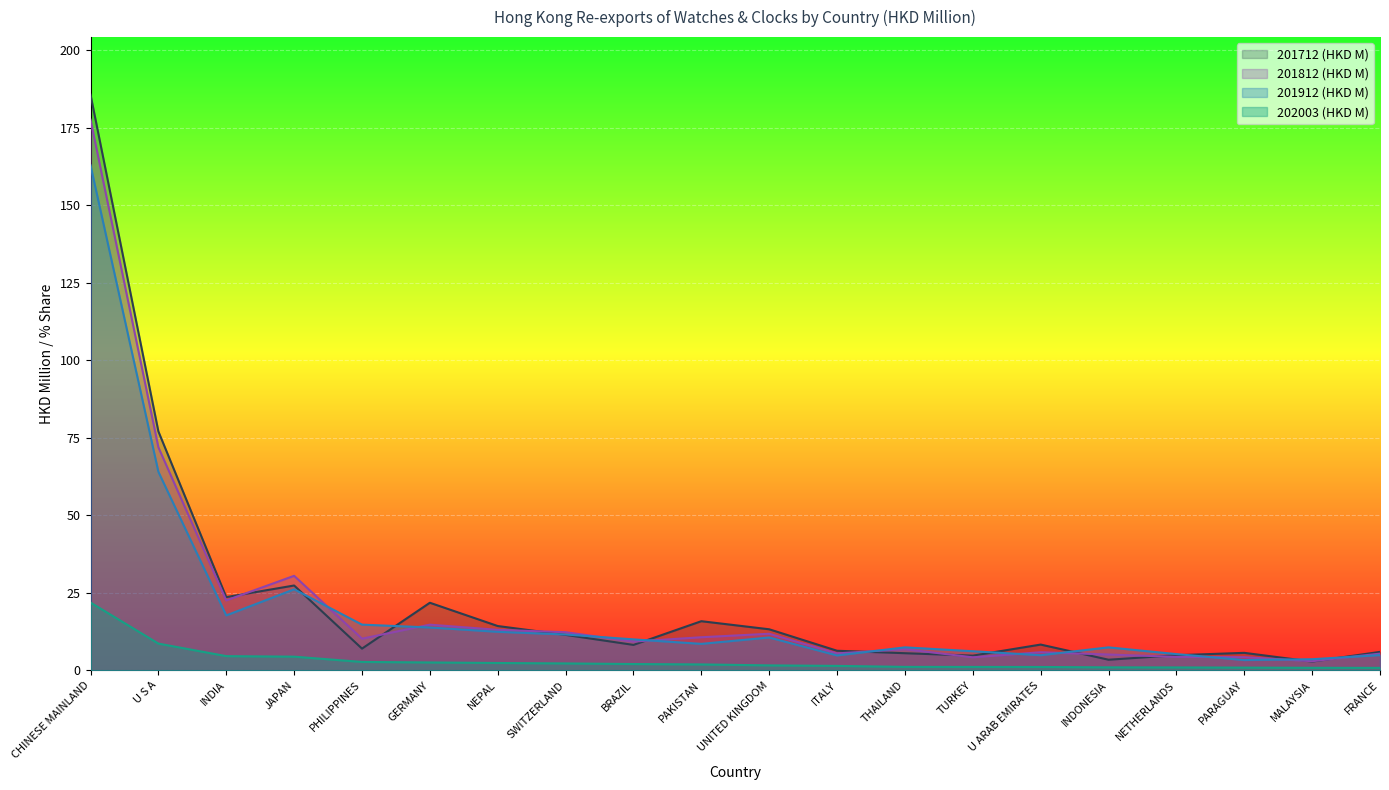

What is the difference between the highest and lowest values at TURKEY?

5.1